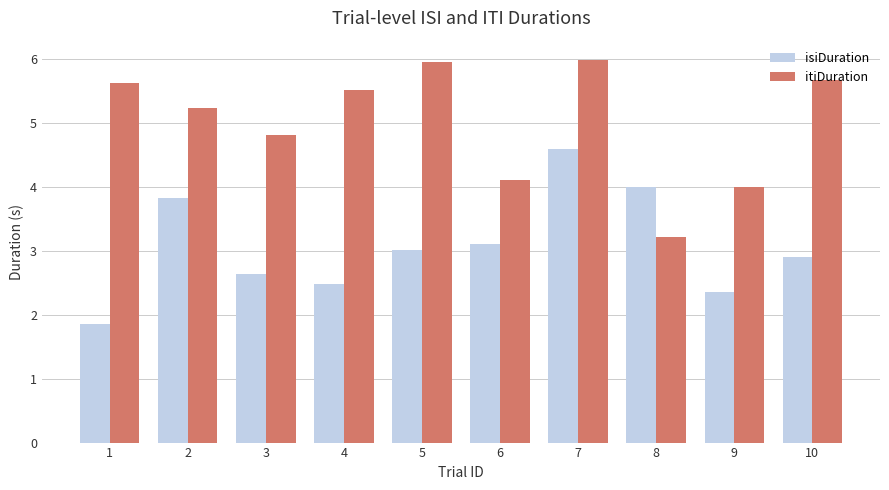

Reading left to right, list all the values displayed in this chart.

isiDuration: 1=1.9	2=3.8	3=2.6	4=2.5	5=3.0	6=3.1	7=4.6	8=4.0	9=2.4	10=2.9
itiDuration: 1=5.6	2=5.2	3=4.8	4=5.5	5=5.9	6=4.1	7=6.0	8=3.2	9=4.0	10=5.7